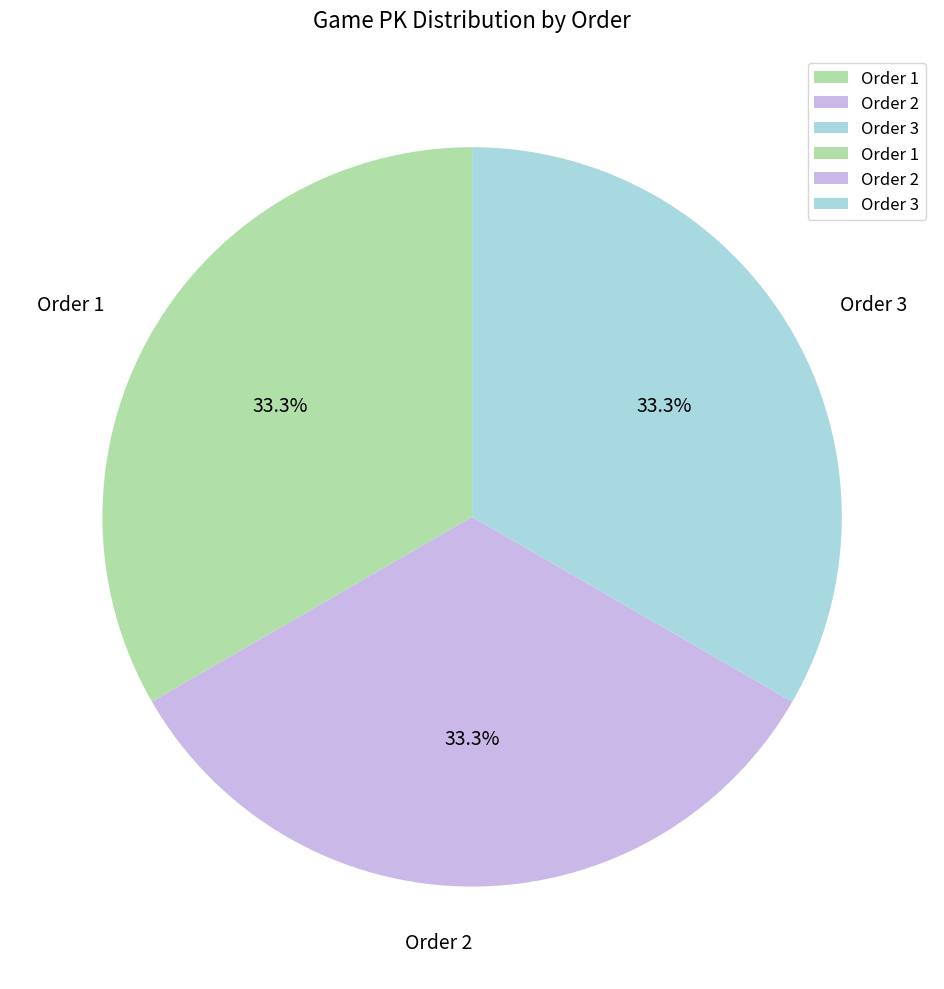

Combined, what portion of the pie is Order 3 and Order 2?

66.7%